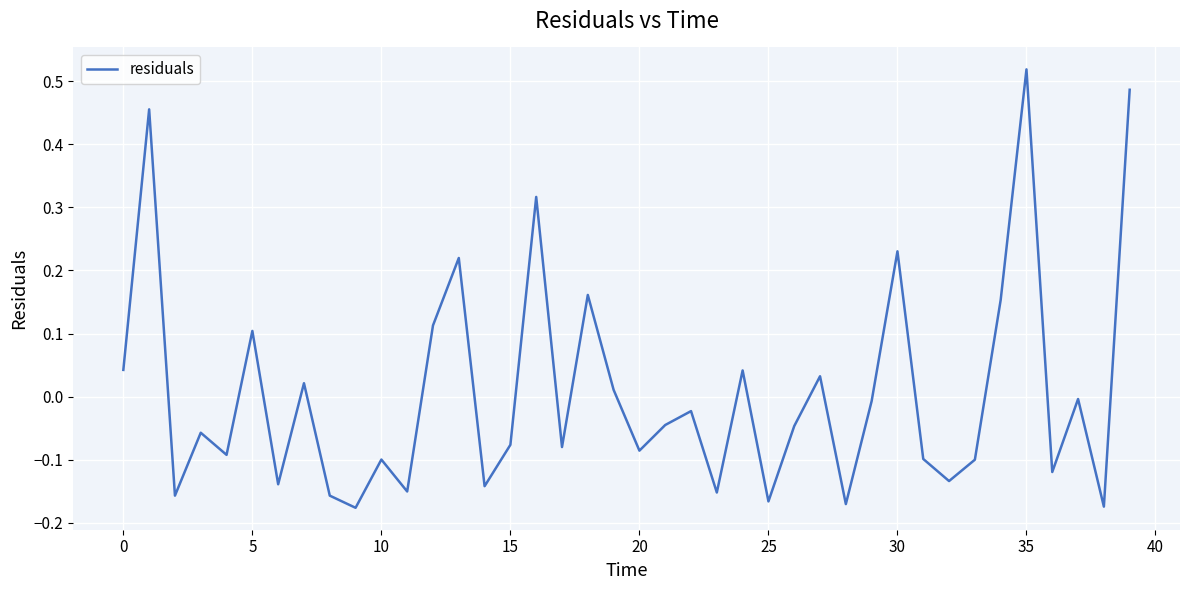

How many interior local peaks (higher than both neighbors) does the data have?

14